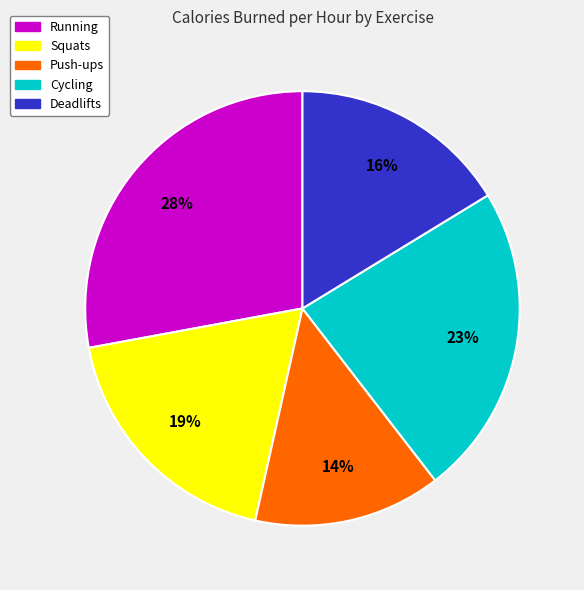

To the nearest percent, what is the difference between the largest and smallest slice percentages?

14%